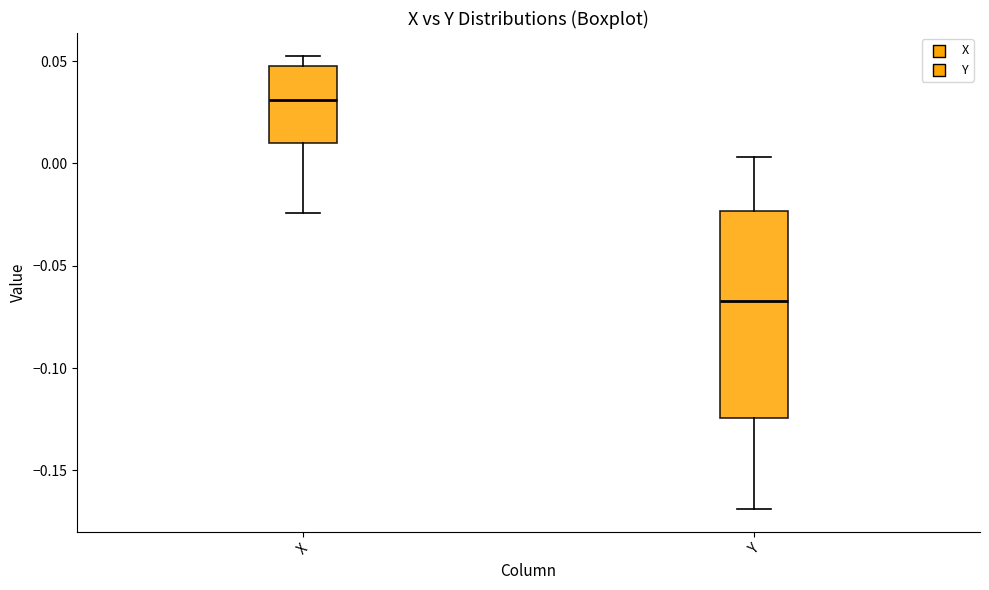

Which box has the lowest median line?

Y